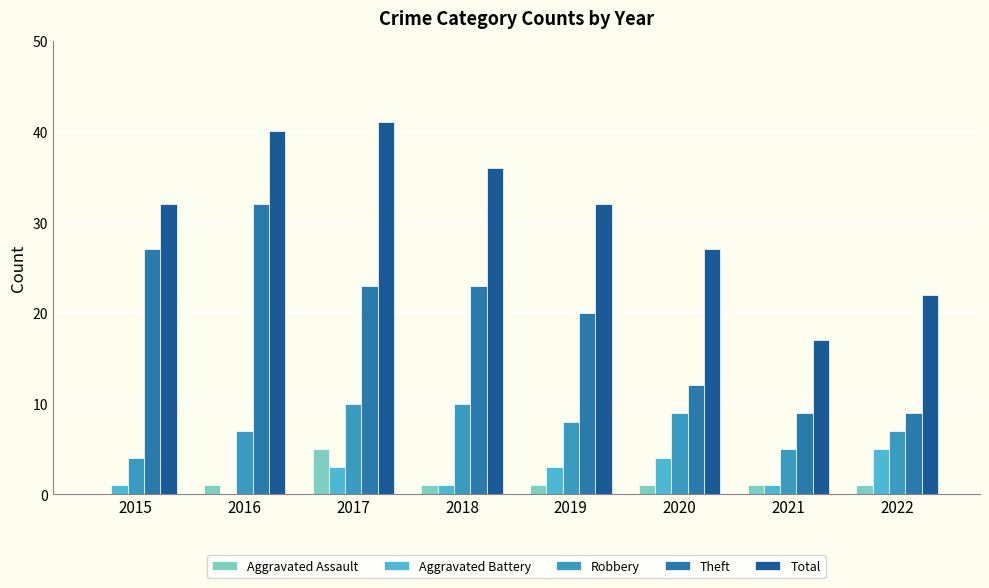

What is the difference between the Theft values at 2021 and 2018?

14